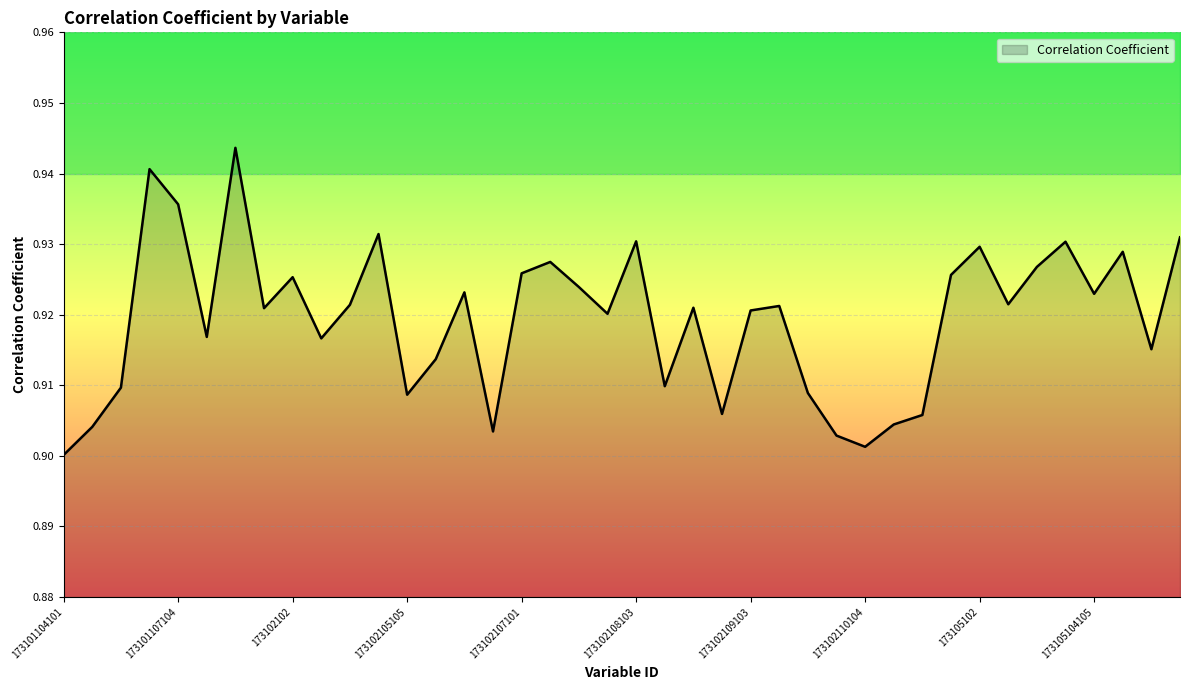

Count the values in the range 0 to 1.

40